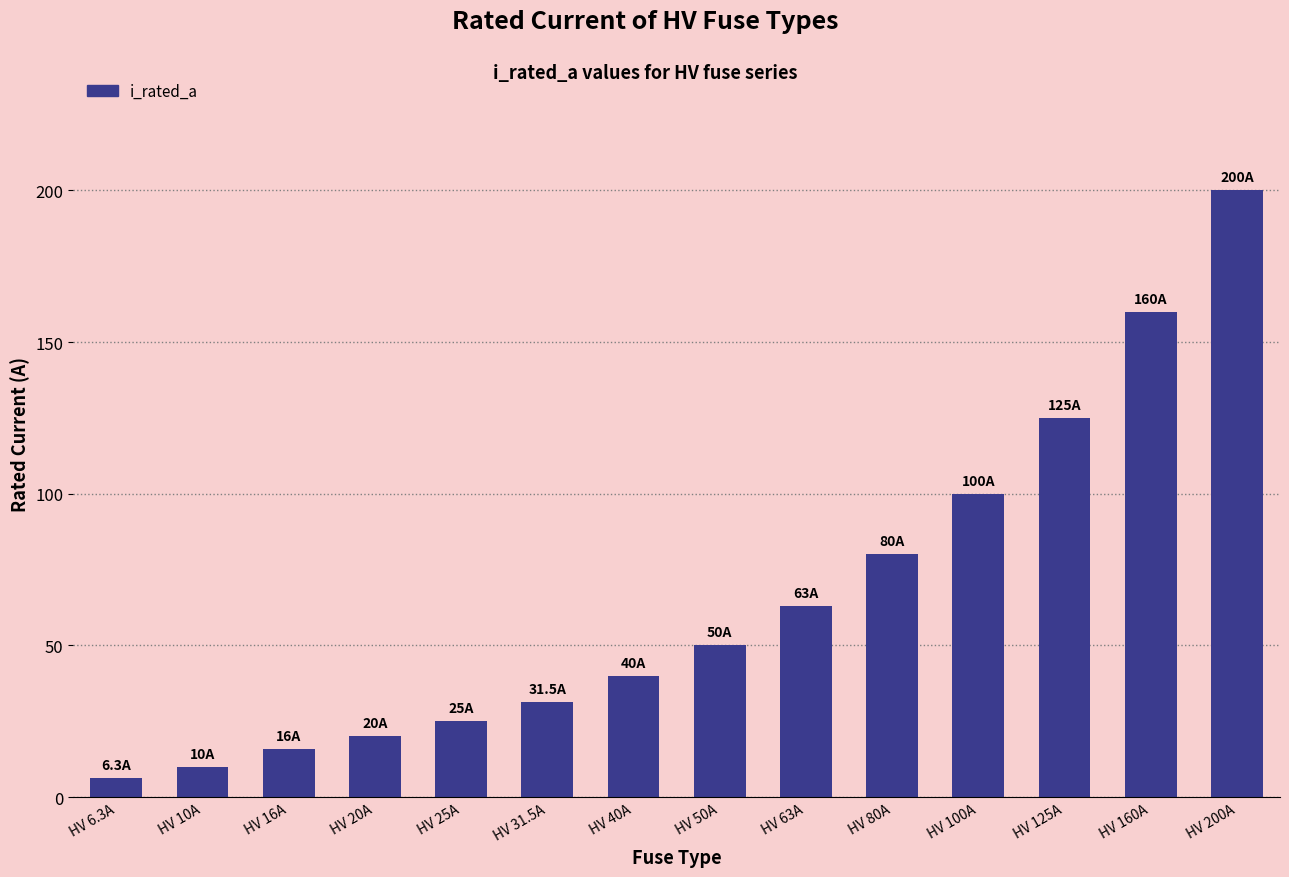

What is the minimum value shown in the chart?

6.3